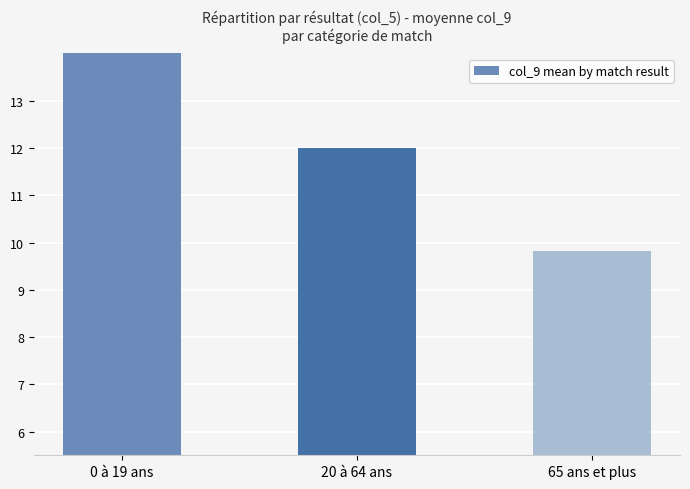

At which category does the chart reach its peak across all series?

0 à 19 ans